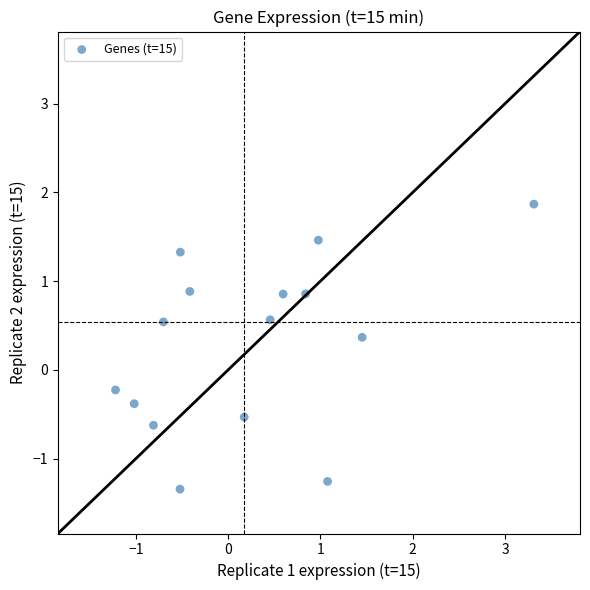

What is the range of Y values (max minus min)?

3.2